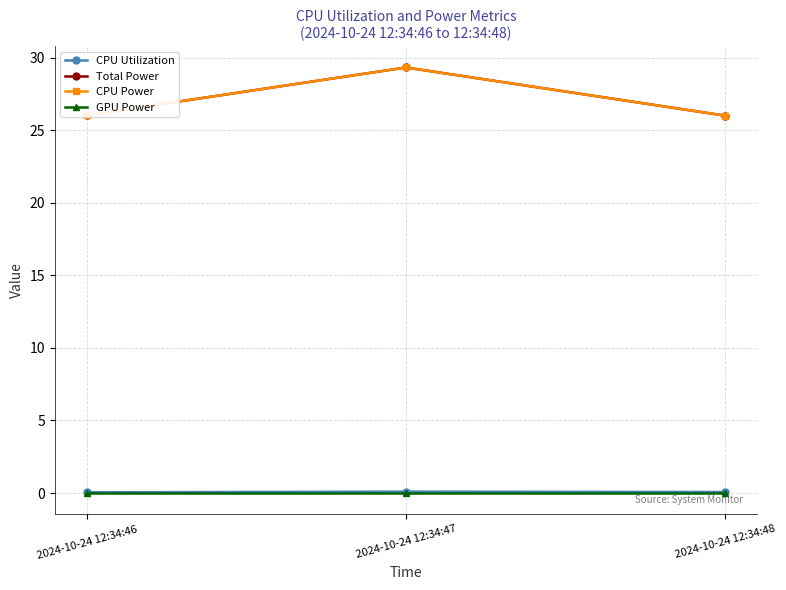

True or false: Total Power has a value of 18.5 at 2024-10-24 12:34:47.

False